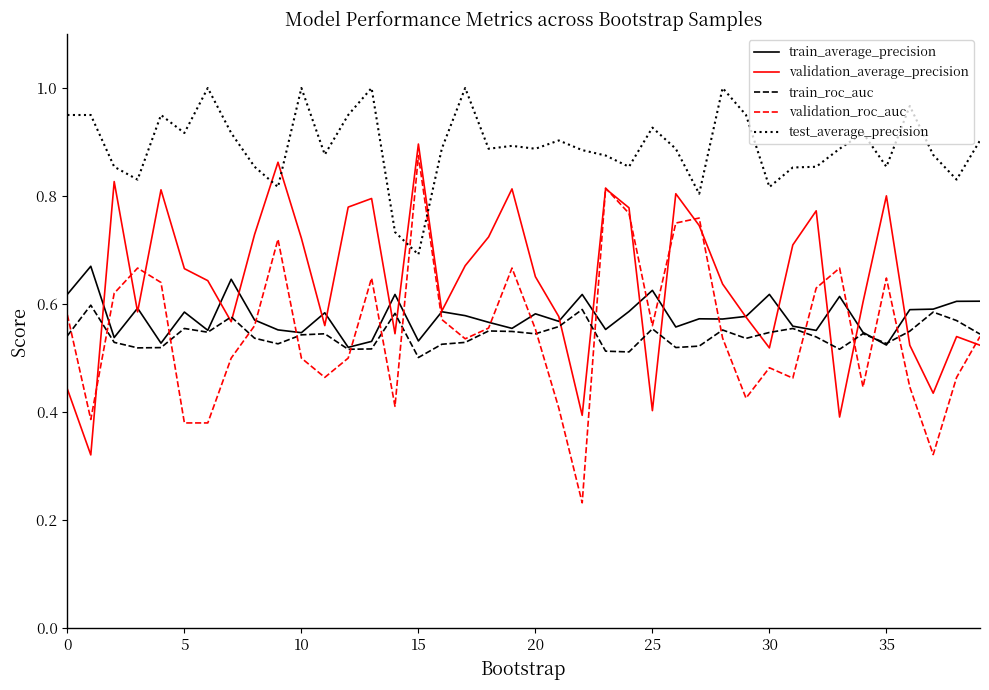

Which series has the largest total across all categories?

test_average_precision